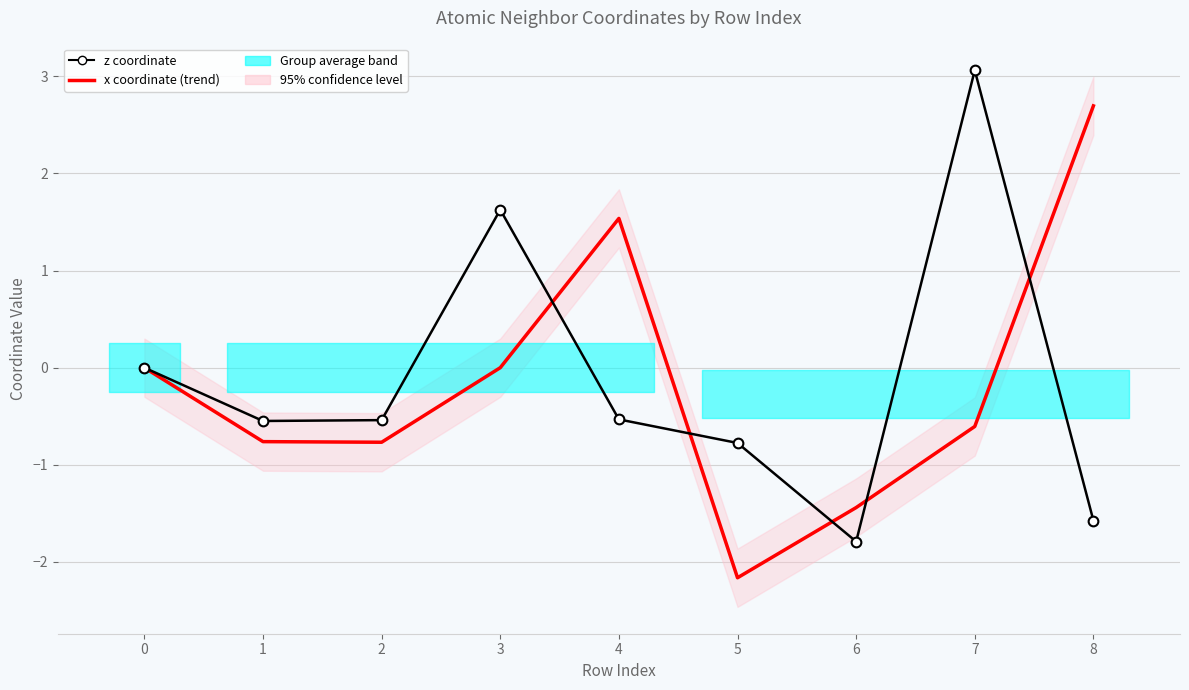

What is the approximate value of x coordinate (trend) at 1?

-0.8